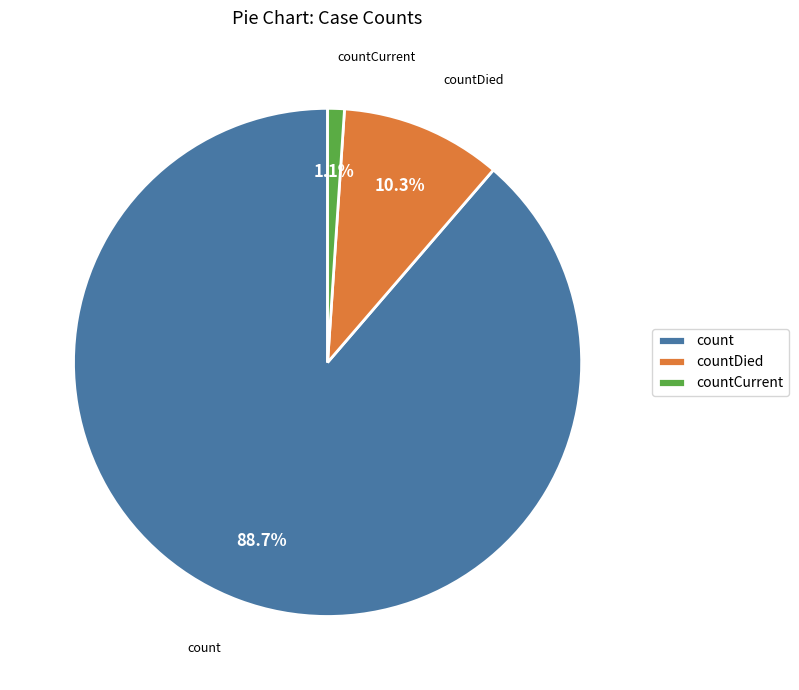

Does count account for over 50% of the chart?

Yes